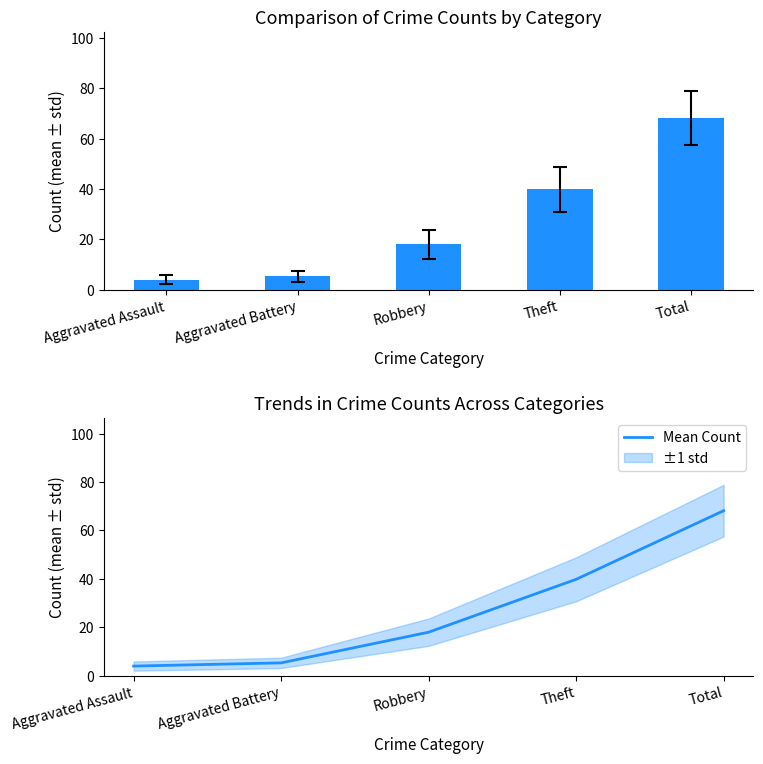

Reading left to right, what are all the values shown in this chart?

4.0	5.3	18.0	39.8	68.2